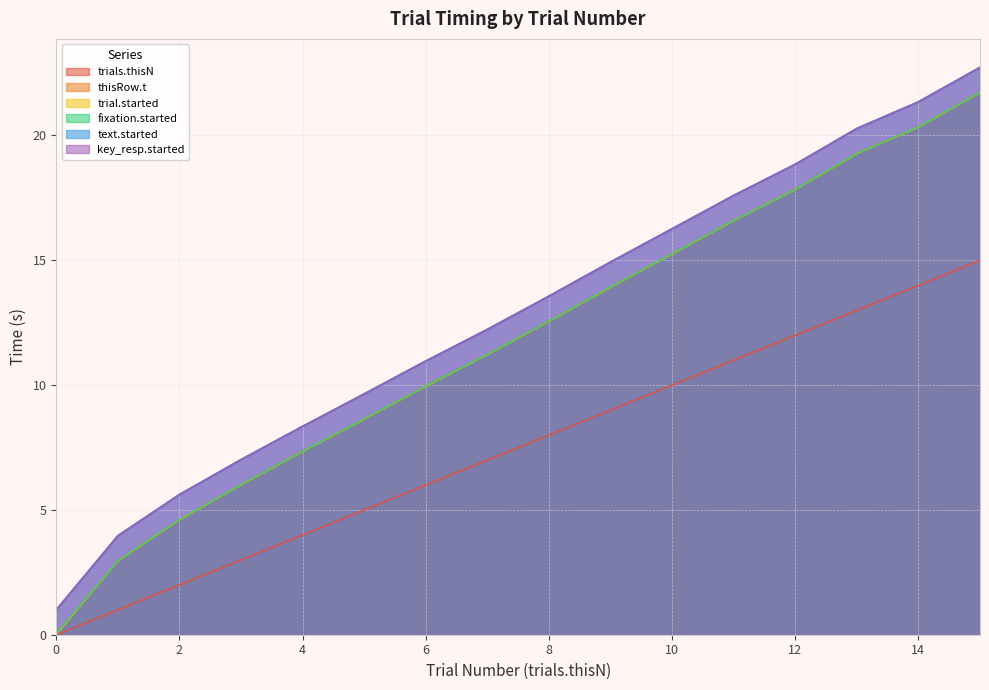

What is the average value of the fixation.started series?

11.8